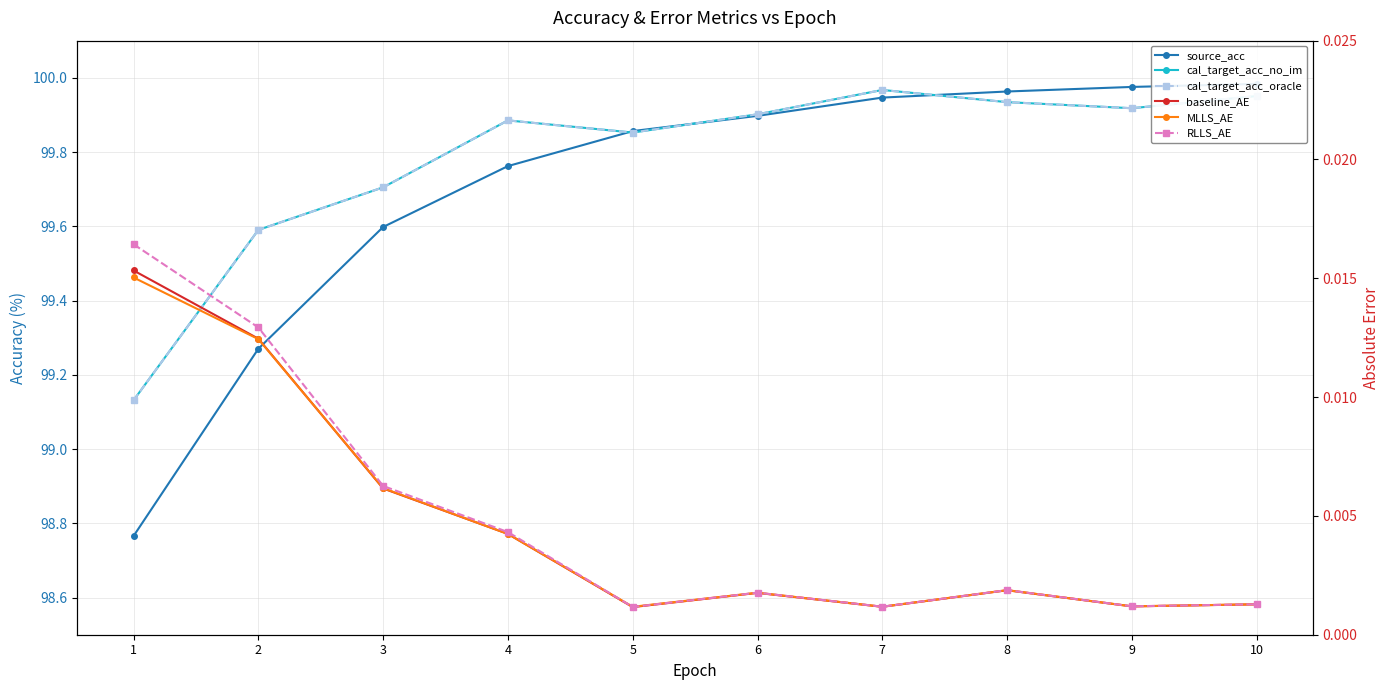

What is the greatest value displayed?

100.0